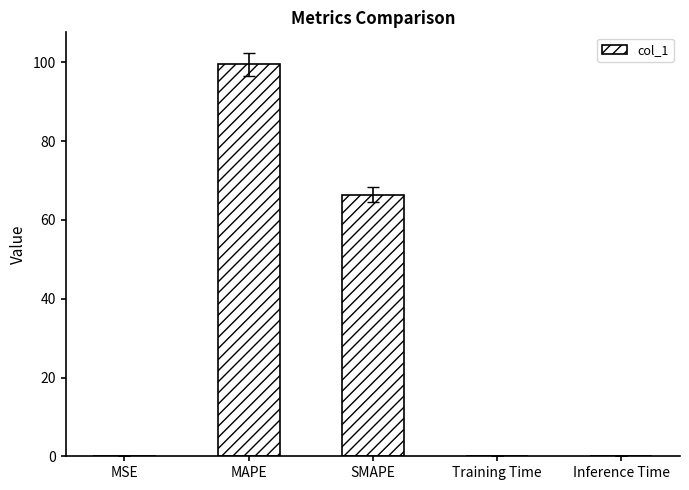

Where is the data nearest to the value 49?

SMAPE